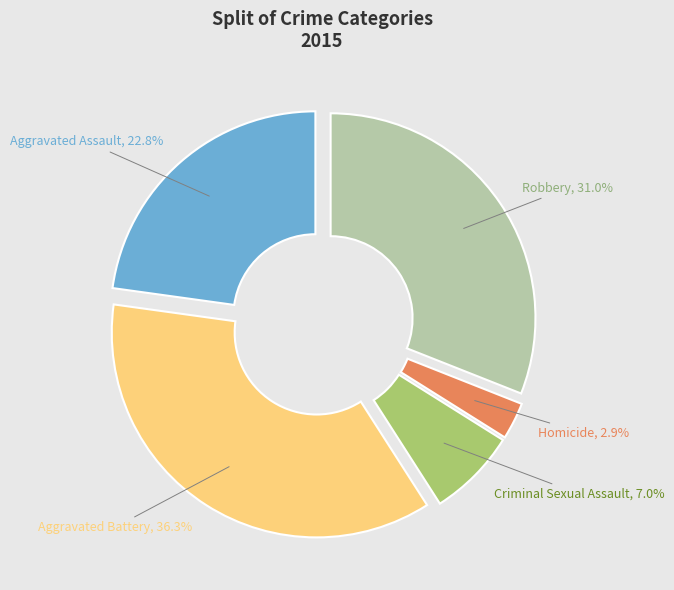

Is Aggravated Battery the majority of the pie?

No